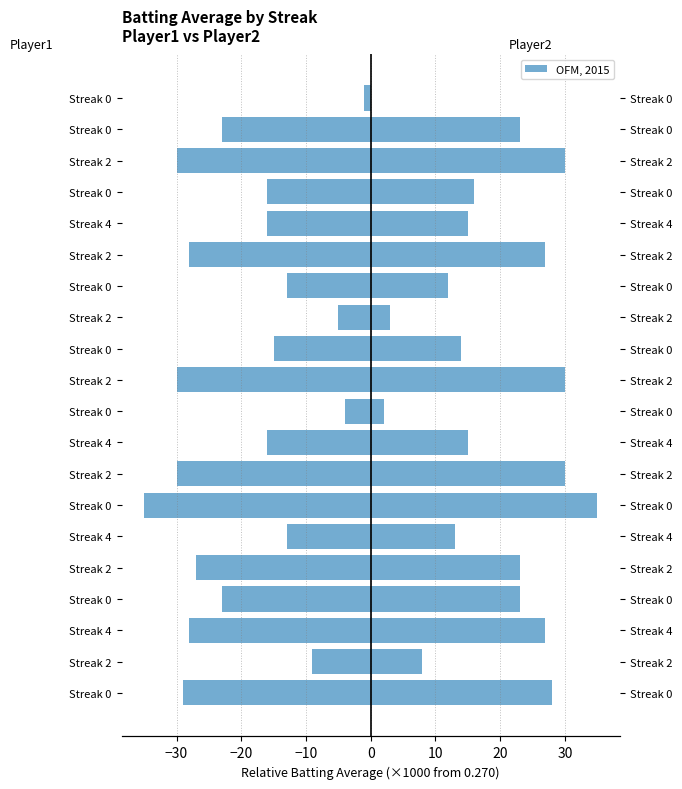

Are the bars horizontal?

Yes